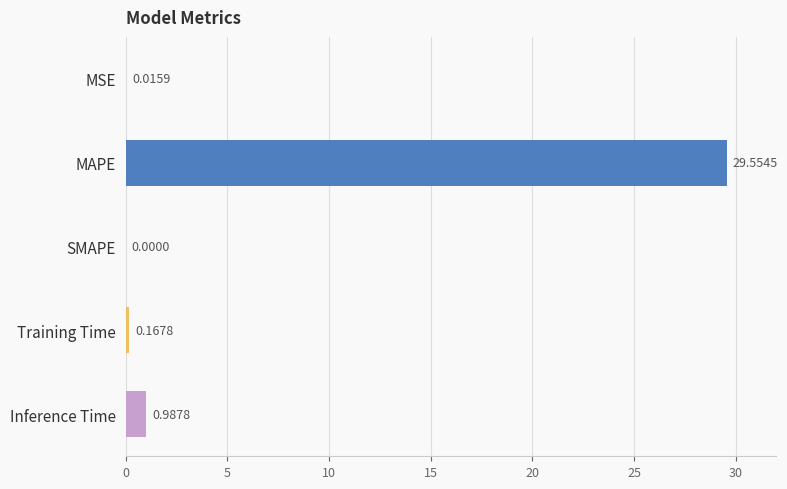

Which category has the highest value across all series?

MAPE